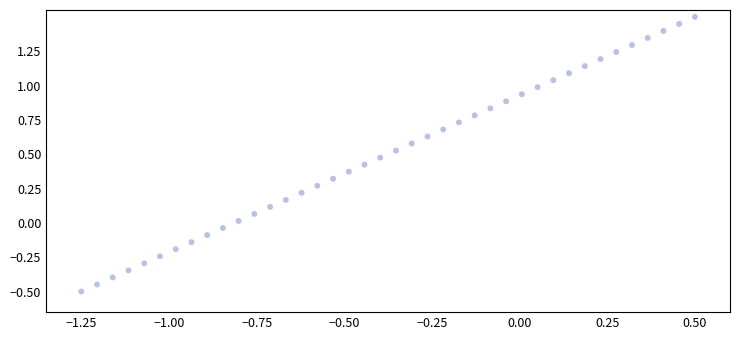

What is the range of Y values (max minus min)?

2.0